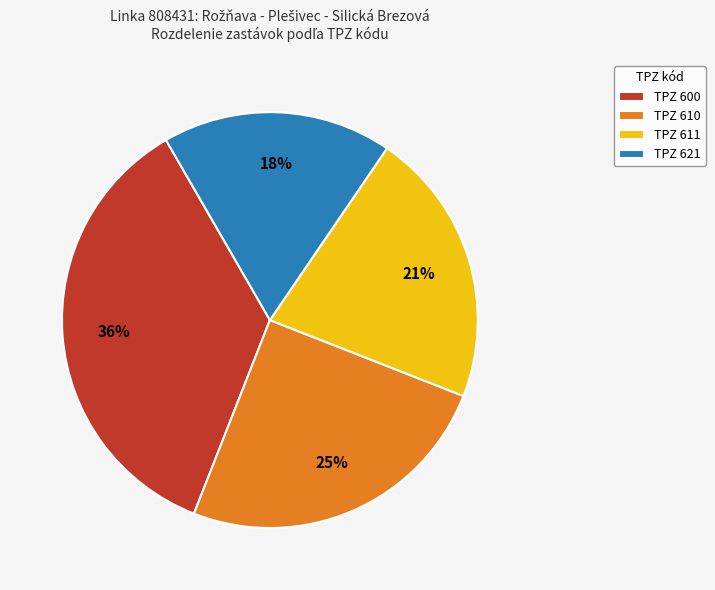

Combined, do TPZ 611 and TPZ 621 account for over 50%?

No